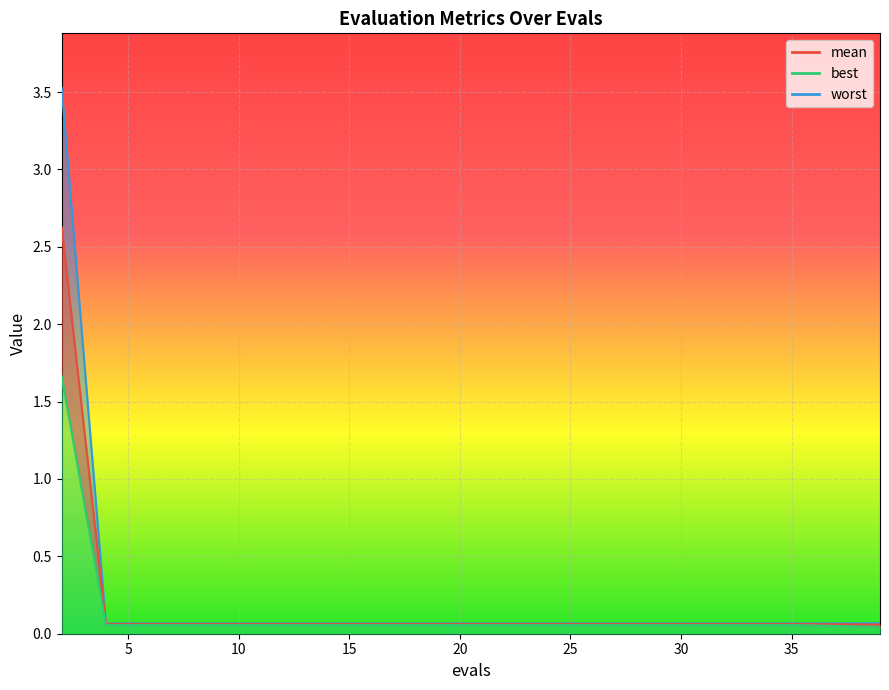

Which category has the highest value across all series?

2